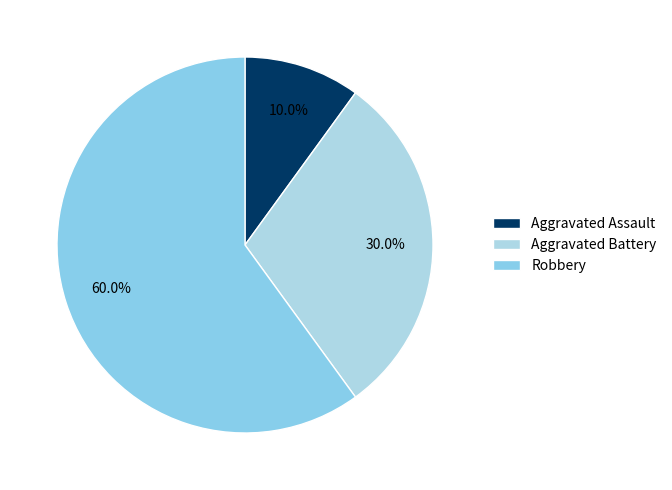

Does Robbery represent more than half of the total?

Yes